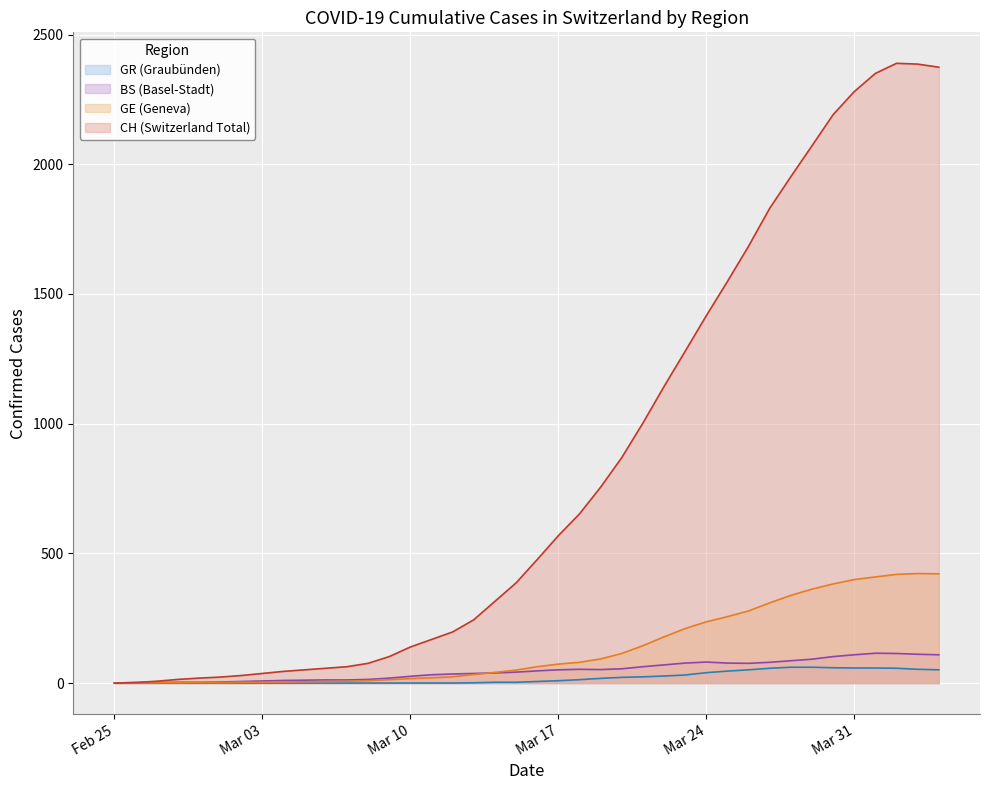

Is the value of BS (Basel-Stadt) at Mar 17 greater than the value of CH (Switzerland Total) at Mar 17?

No